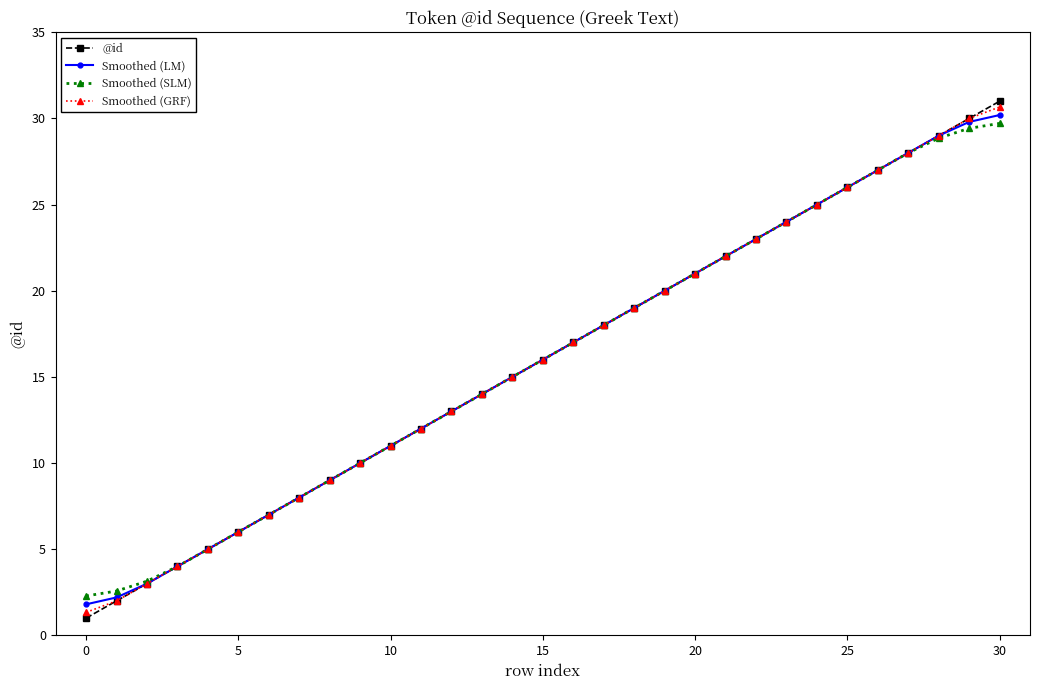

What is the value of the Smoothed (GRF) point at the 9th from the left?

9.0